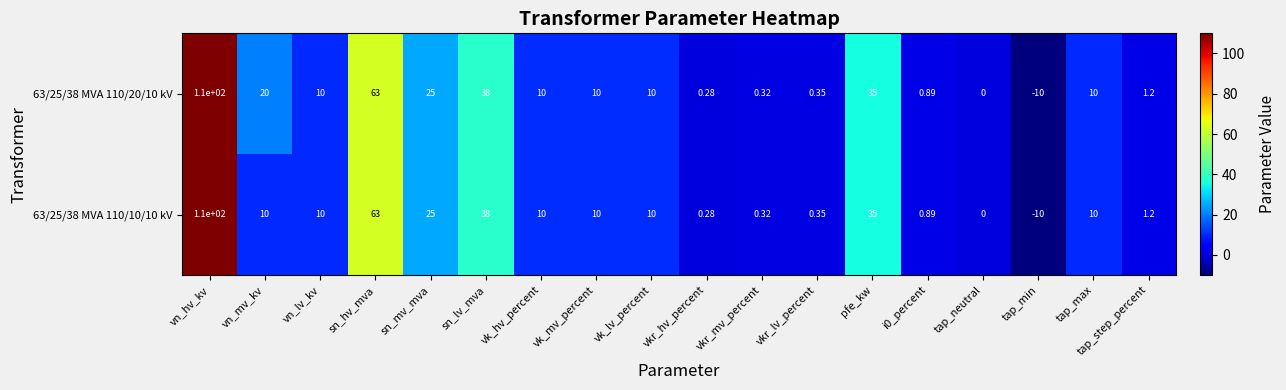

Where is 63/25/38 MVA 110/20/10 kV nearest to the value 50?

sn_lv_mva